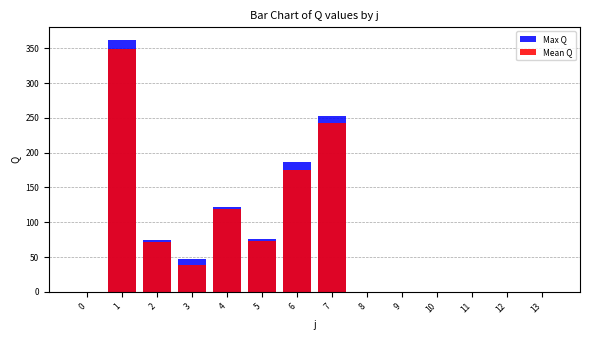

Rank the series at 10 from highest to lowest value.

Max Q, Mean Q